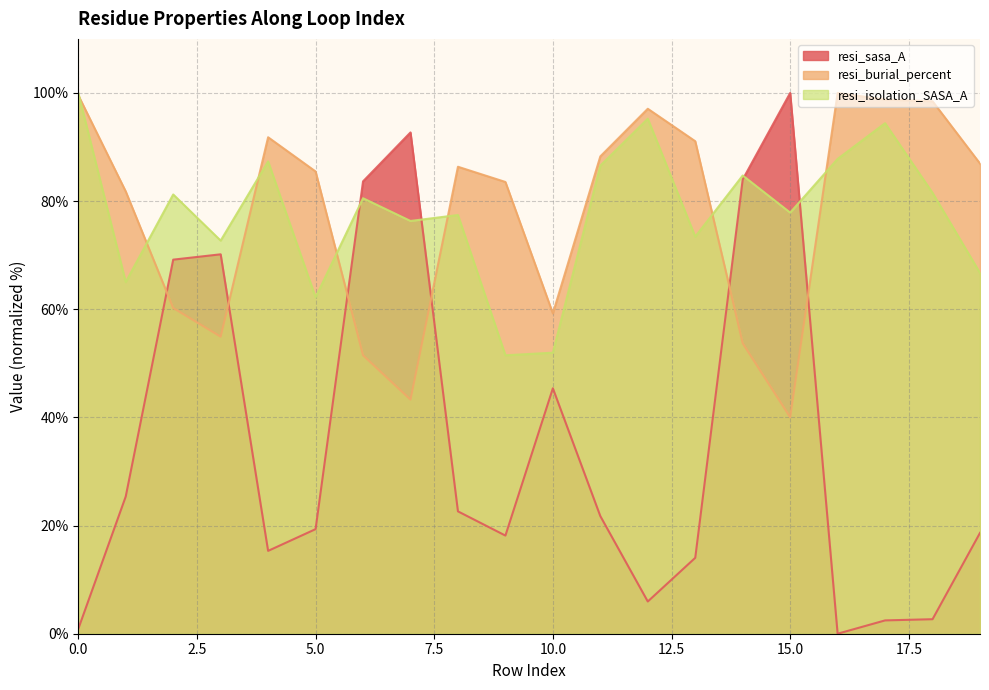

Which series has the largest range (max minus min)?

resi_sasa_A